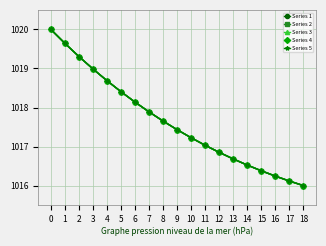

How many data points in Series 3 are less than 1017?

7